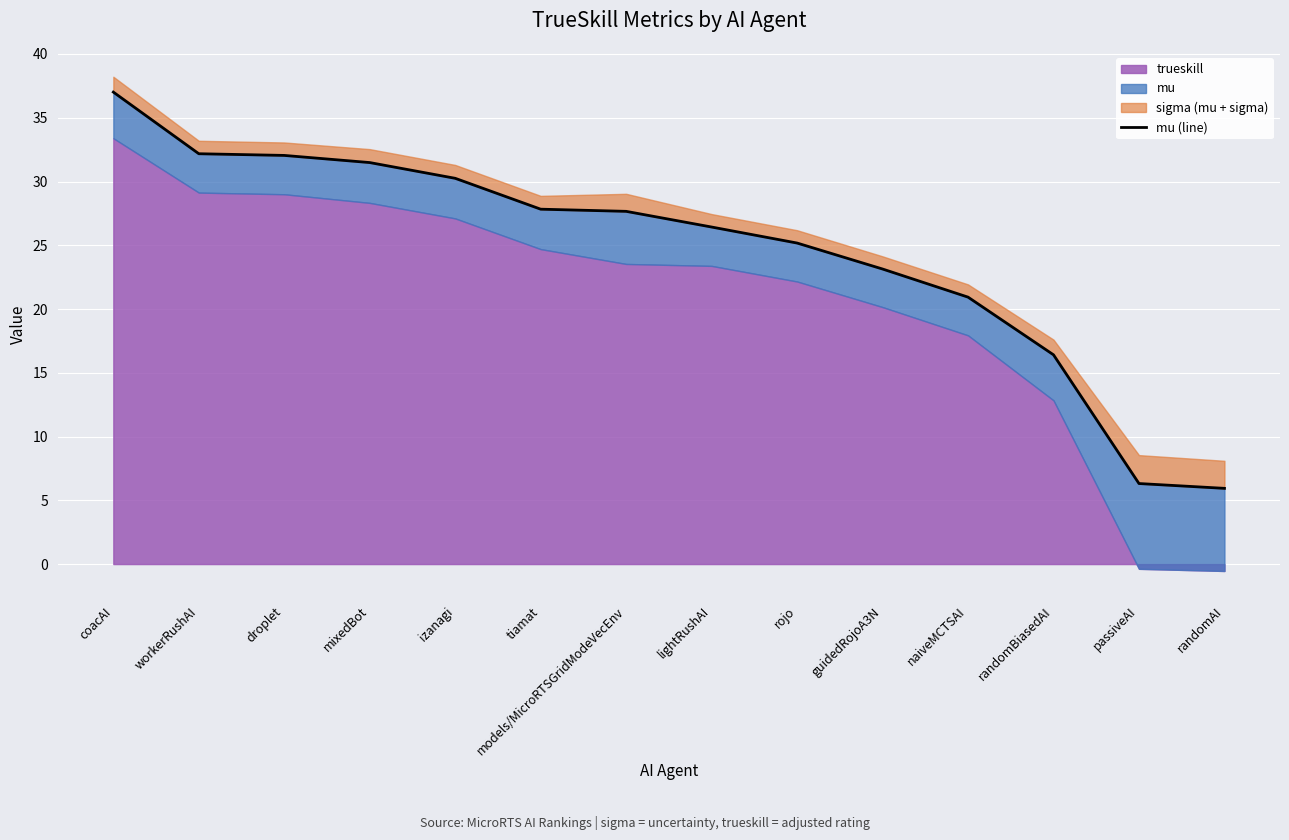

What is the difference between the maximum and minimum values?

31.1